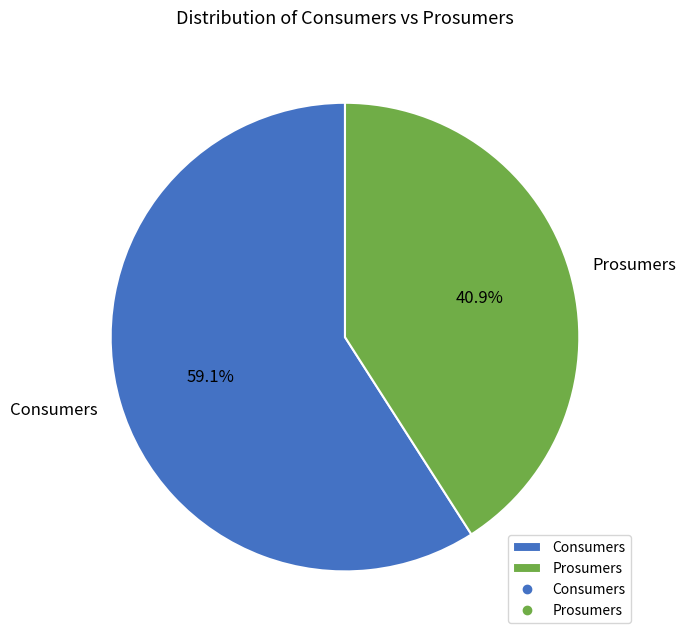

Combined, what portion of the pie is Prosumers and Consumers?

100.0%